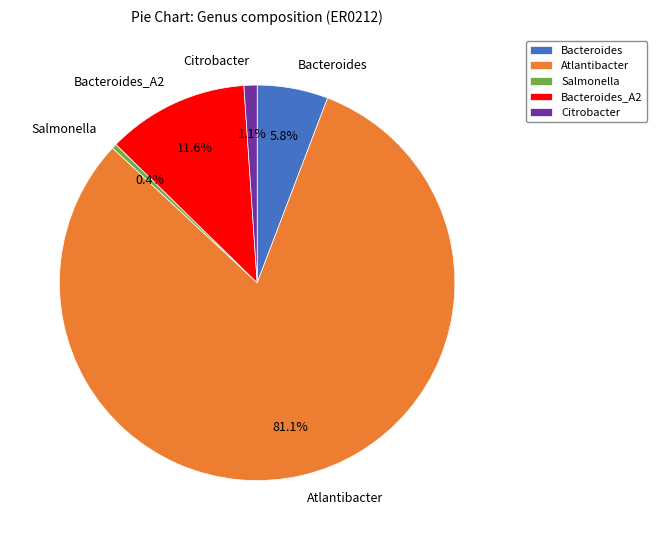

What is the largest slice in the pie chart?

Atlantibacter